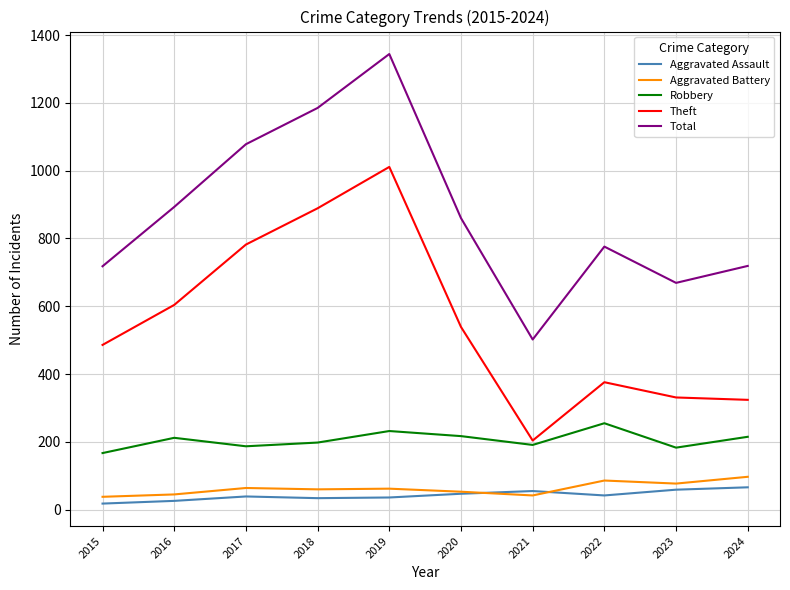

Does the chart display data point markers on the line(s)?

No